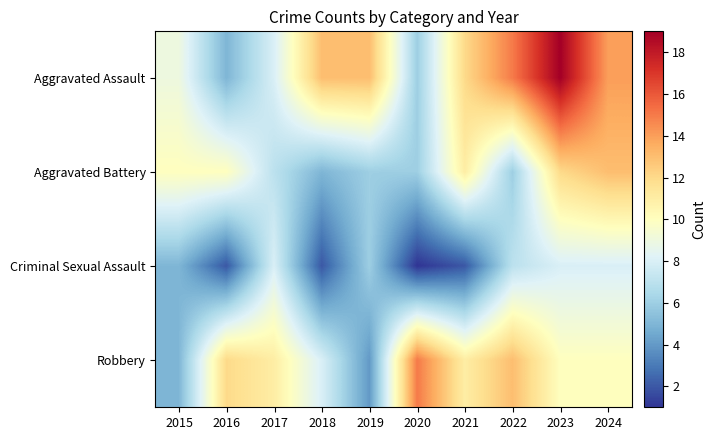

Reading left to right, extract all data points from this chart.

Aggravated Assault: 2015=9	2016=5	2017=8	2018=13	2019=13	2020=6	2021=12	2022=15	2023=19	2024=14
Aggravated Battery: 2015=10	2016=10	2017=7	2018=5	2019=6	2020=6	2021=11	2022=6	2023=12	2024=13
Criminal Sexual Assault: 2015=5	2016=2	2017=8	2018=2	2019=6	2020=1	2021=2	2022=7	2023=8	2024=8
Robbery: 2015=5	2016=12	2017=11	2018=8	2019=4	2020=15	2021=11	2022=13	2023=10	2024=10